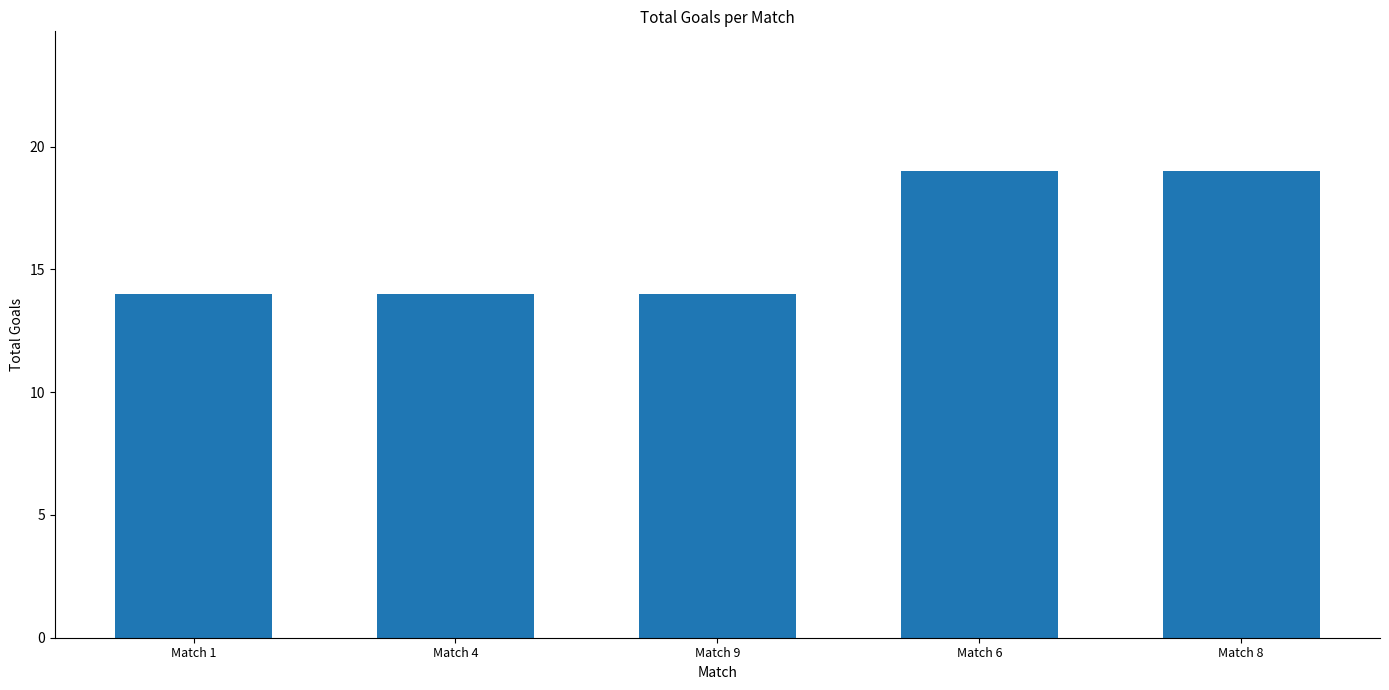

What is the value of the 3rd bar from the left?

14